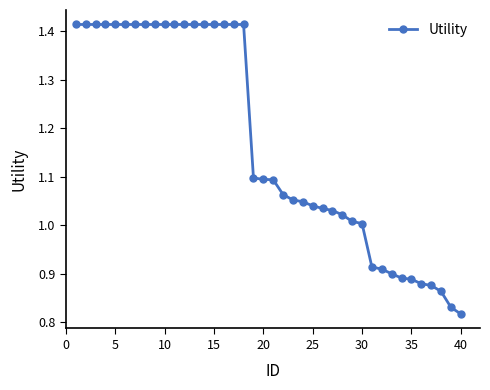

What is the difference between the second highest and second lowest values?

0.6